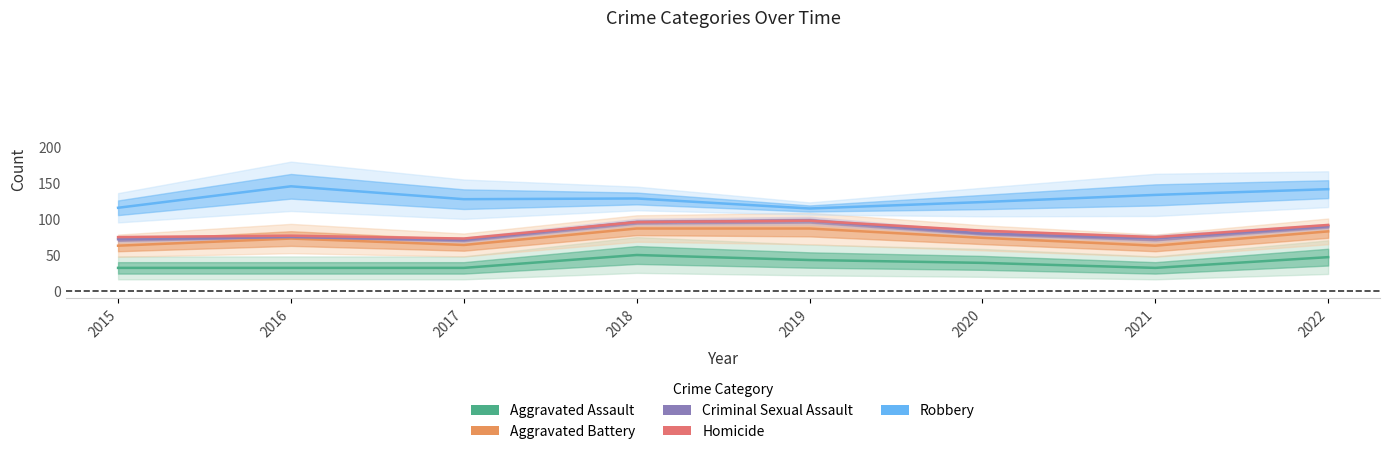

What is the difference between the maximum and minimum values in the Criminal Sexual Assault series?

27